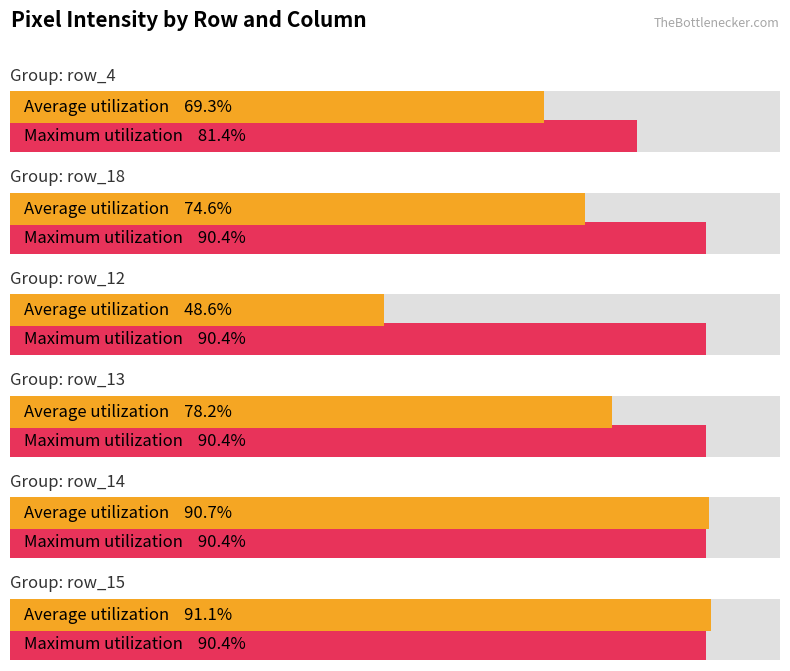

List the labels in order of Maximum utilization value, largest first.

row_18, row_12, row_13, row_14, row_15, row_4